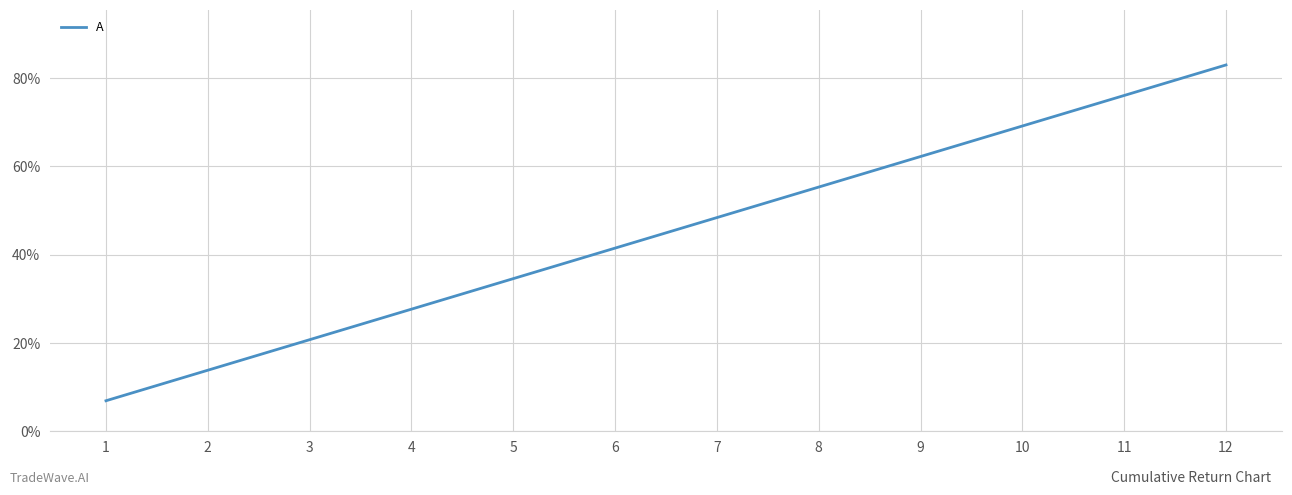

True or false: the data shows 15.4 at 11.

False